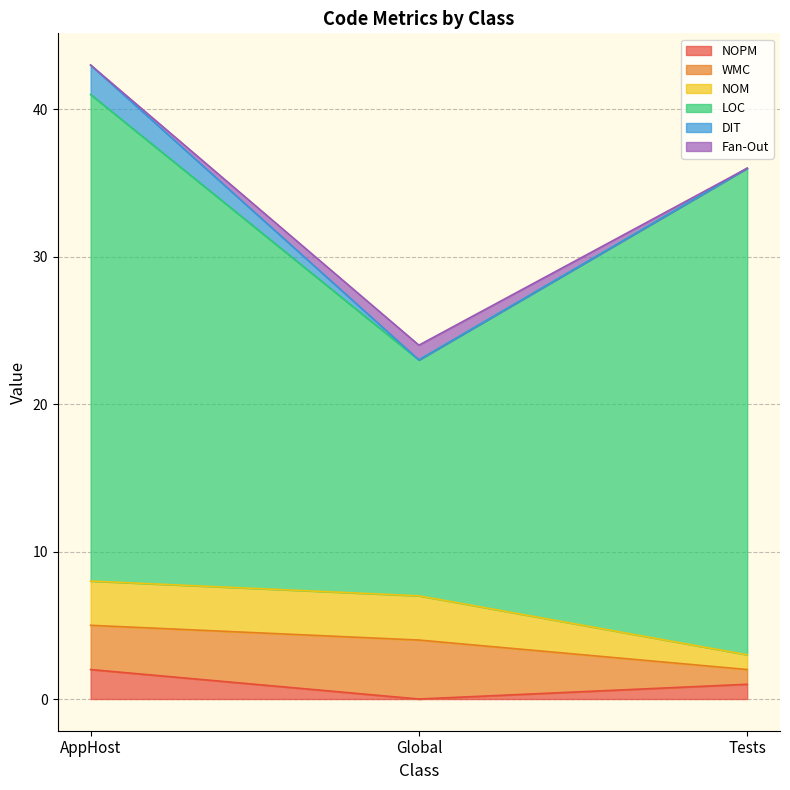

What is the spread (max minus min) of values at Global?

16